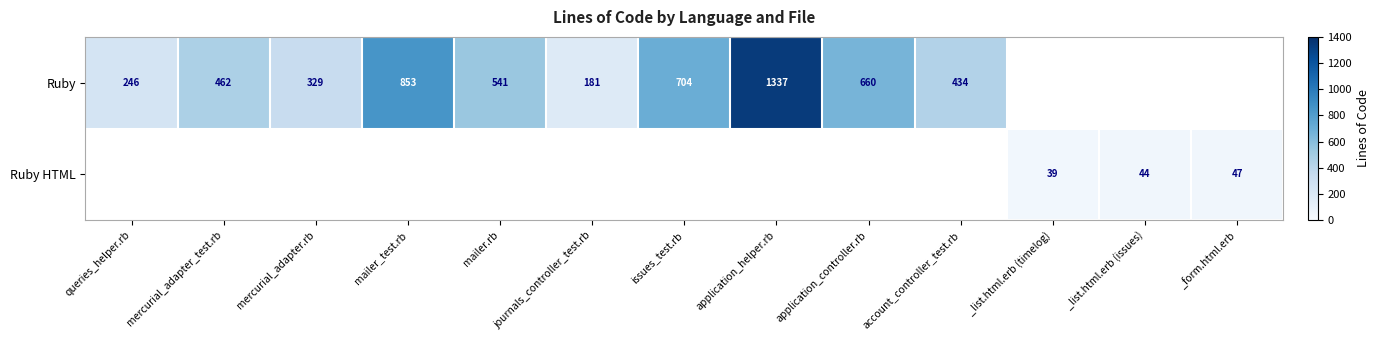

Which label corresponds to the largest value in the chart?

application_helper.rb